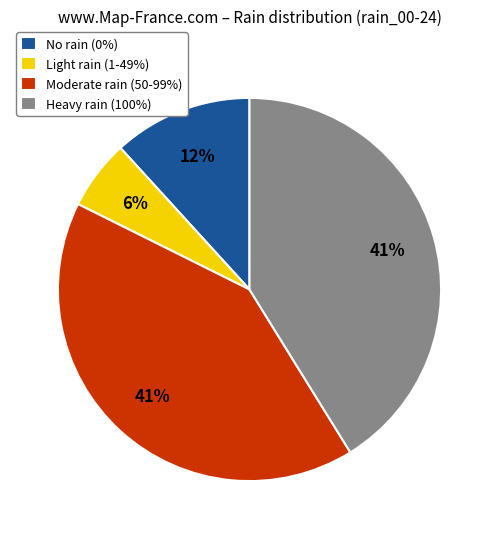

Between Heavy rain (100%) and No rain (0%), which is larger?

Heavy rain (100%)